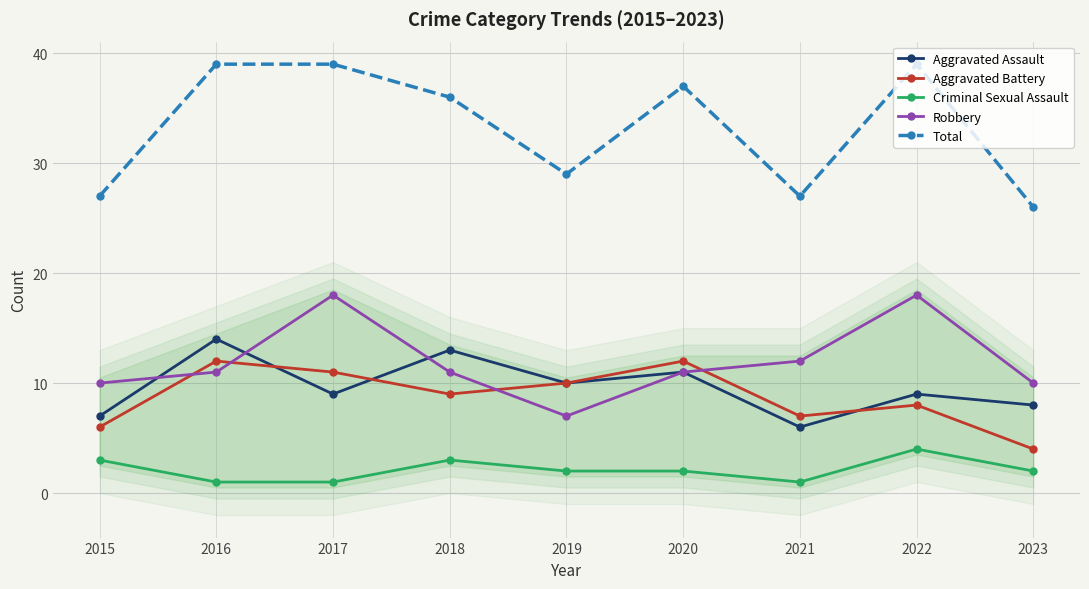

What is the approximate value of Robbery at 2017, to the nearest 10?

20